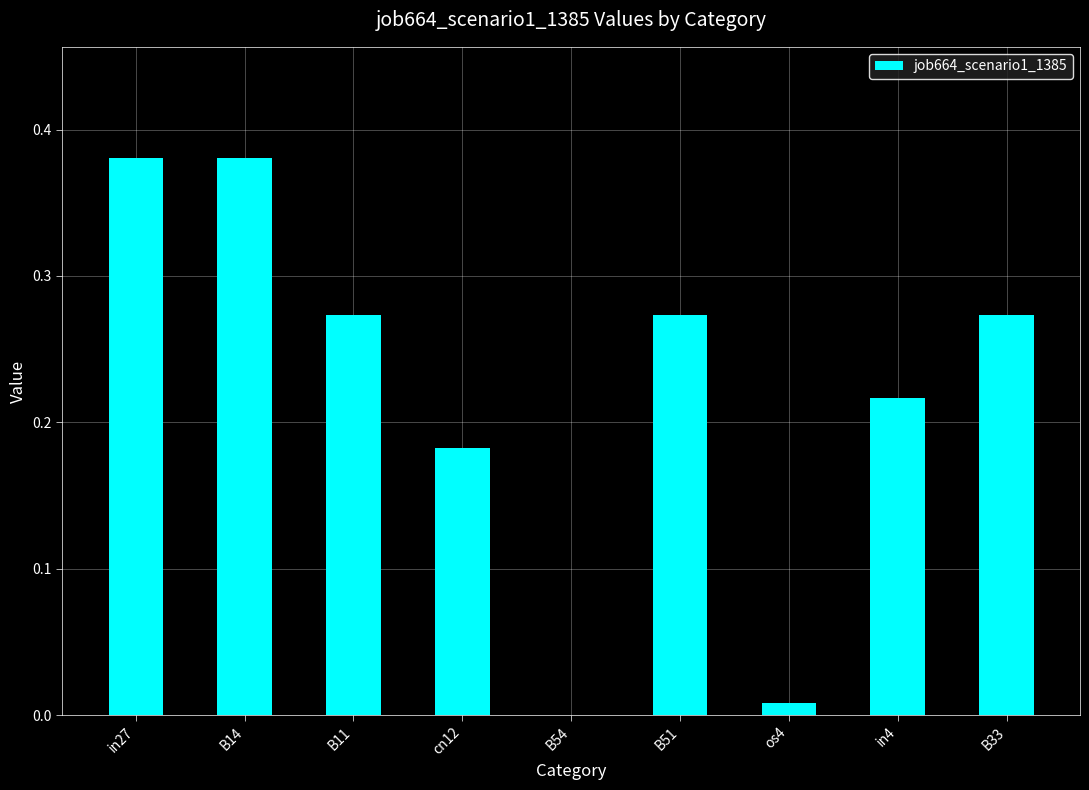

The chart shows a value of 0.0 at os4. True or false?

True